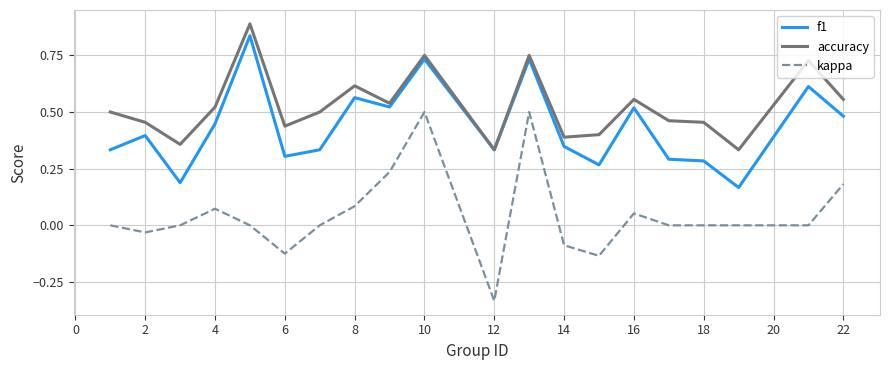

Which series has the largest range (max minus min)?

kappa